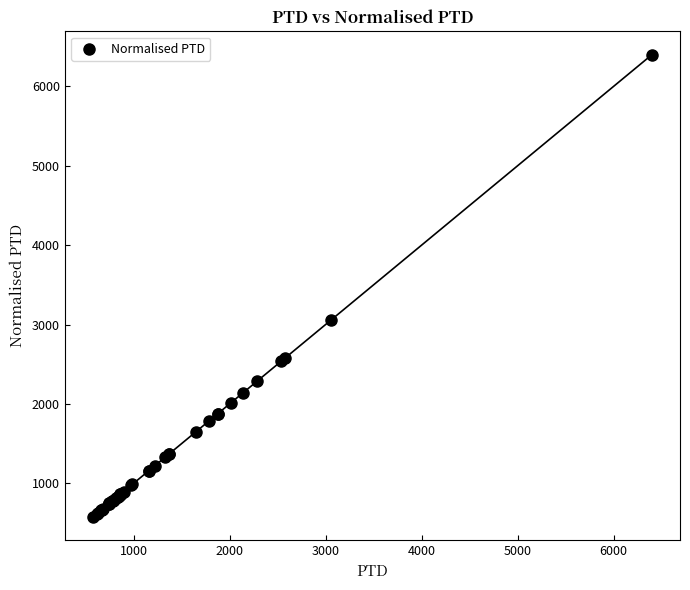

What Y value in the scatter plot is closest to 3487?

3060.2